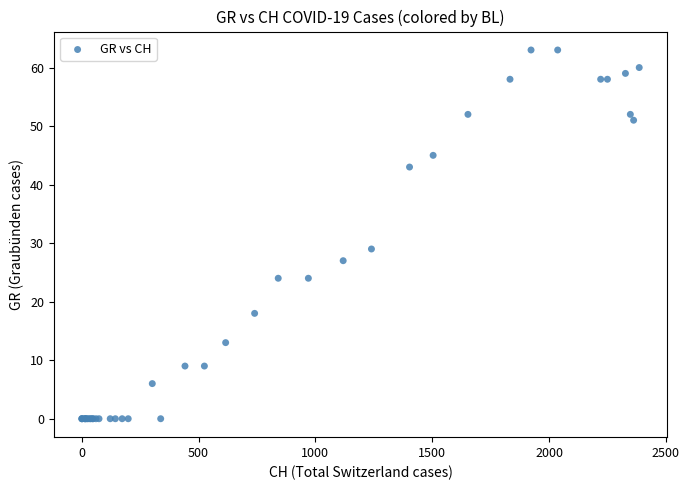

What Y value in the scatter plot is closest to 31?

29